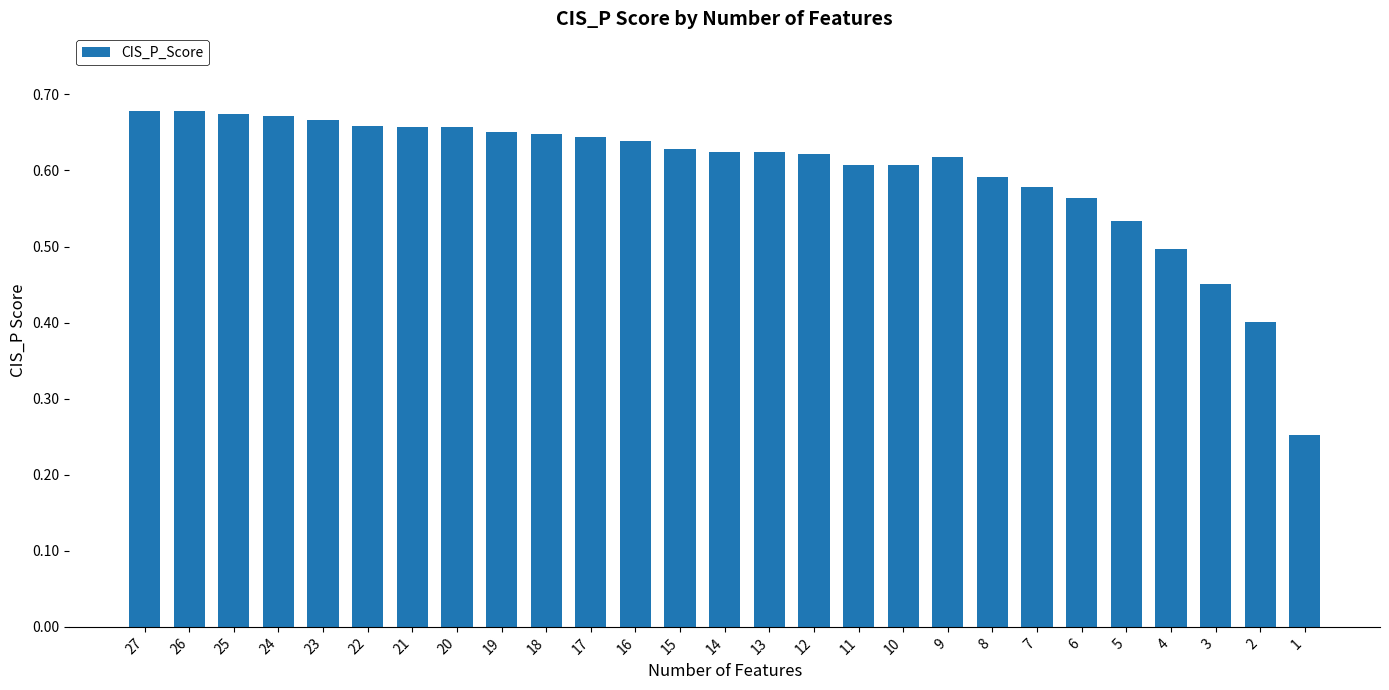

How many bars are there in total?

27